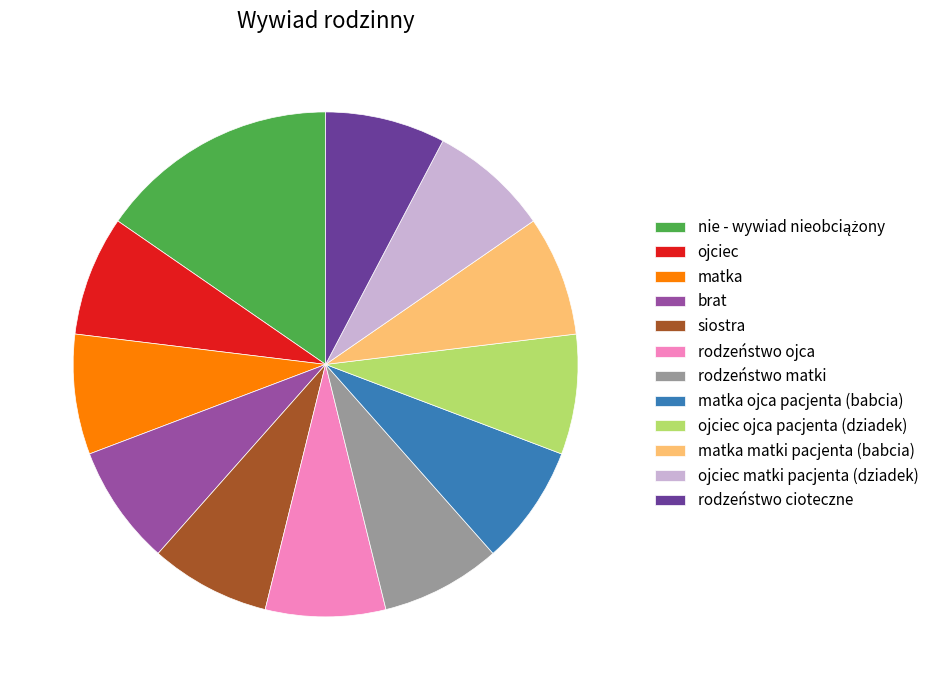

Is the sum of rodzeństwo ojca and ojciec ojca pacjenta (dziadek) greater than half?

No